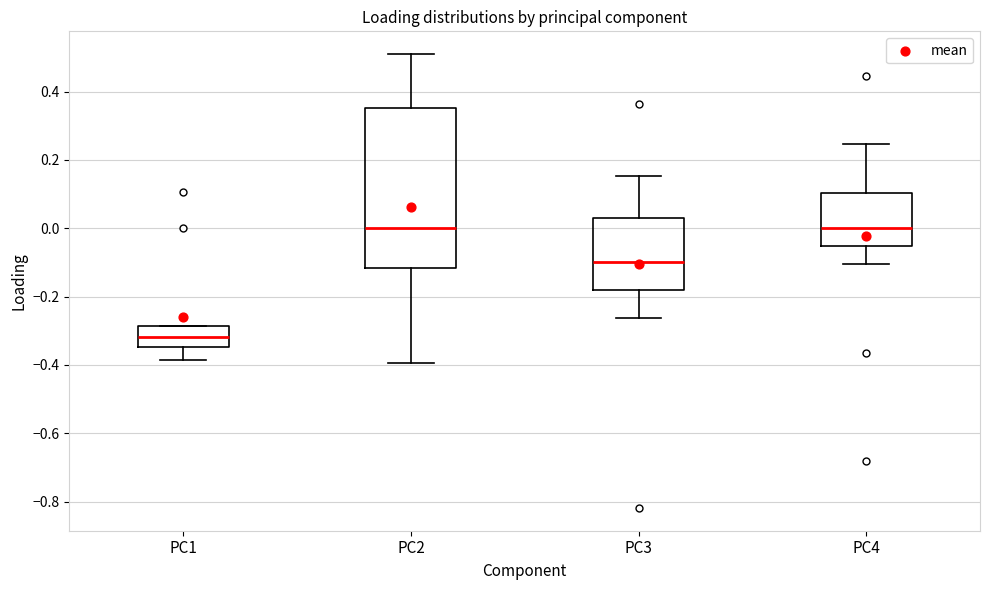

Which box's median line is the lowest?

PC1